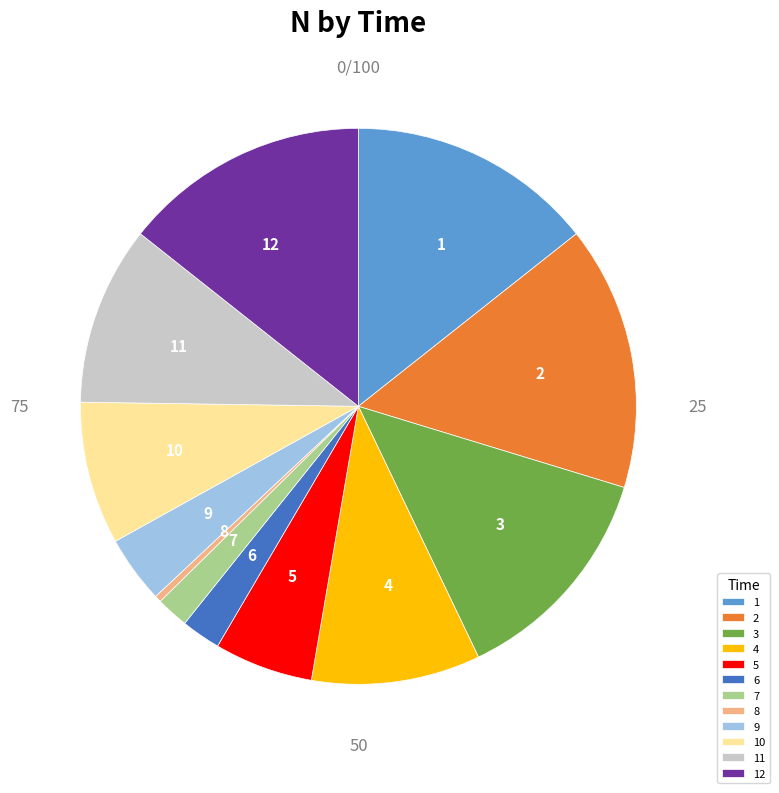

Between 4 and 6, which is larger?

4